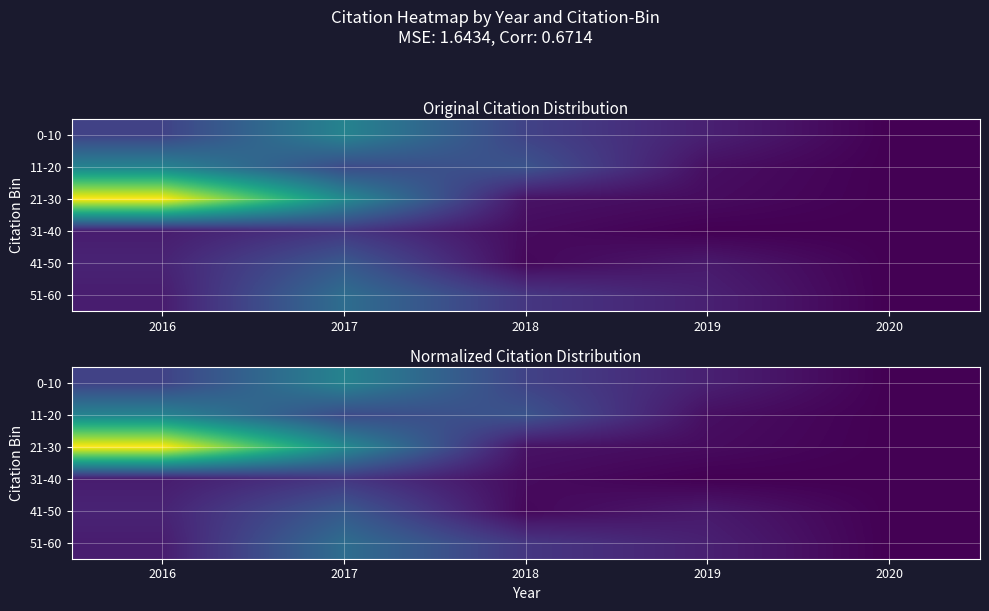

Rank the categories by 21-30 value from highest to lowest.

2016, 2017, 2018, 2019, 2020